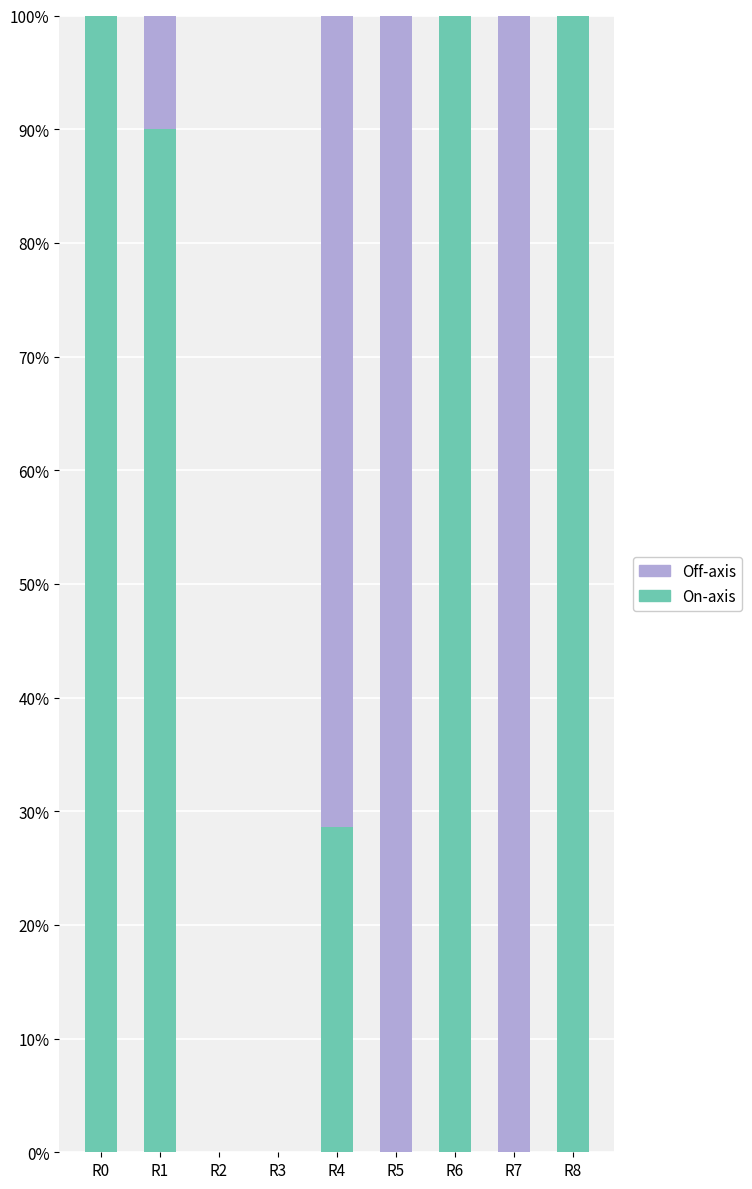

What is the difference between the On-axis values at R6 and R4?

71.4